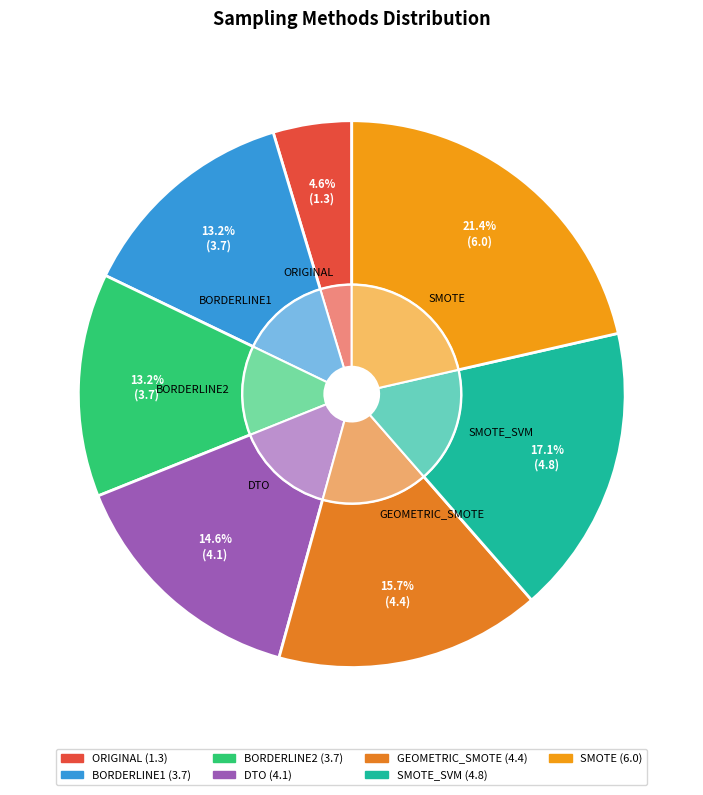

What percentage do GEOMETRIC_SMOTE and BORDERLINE2 together represent?

28.9%